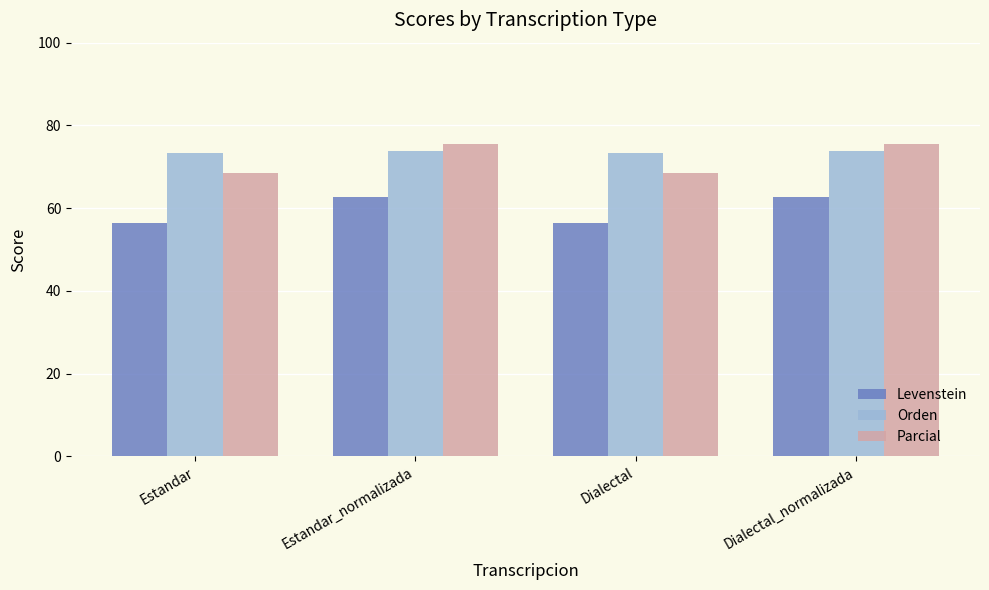

What is the sum of the Orden values at Estandar and Dialectal_normalizada?

147.0